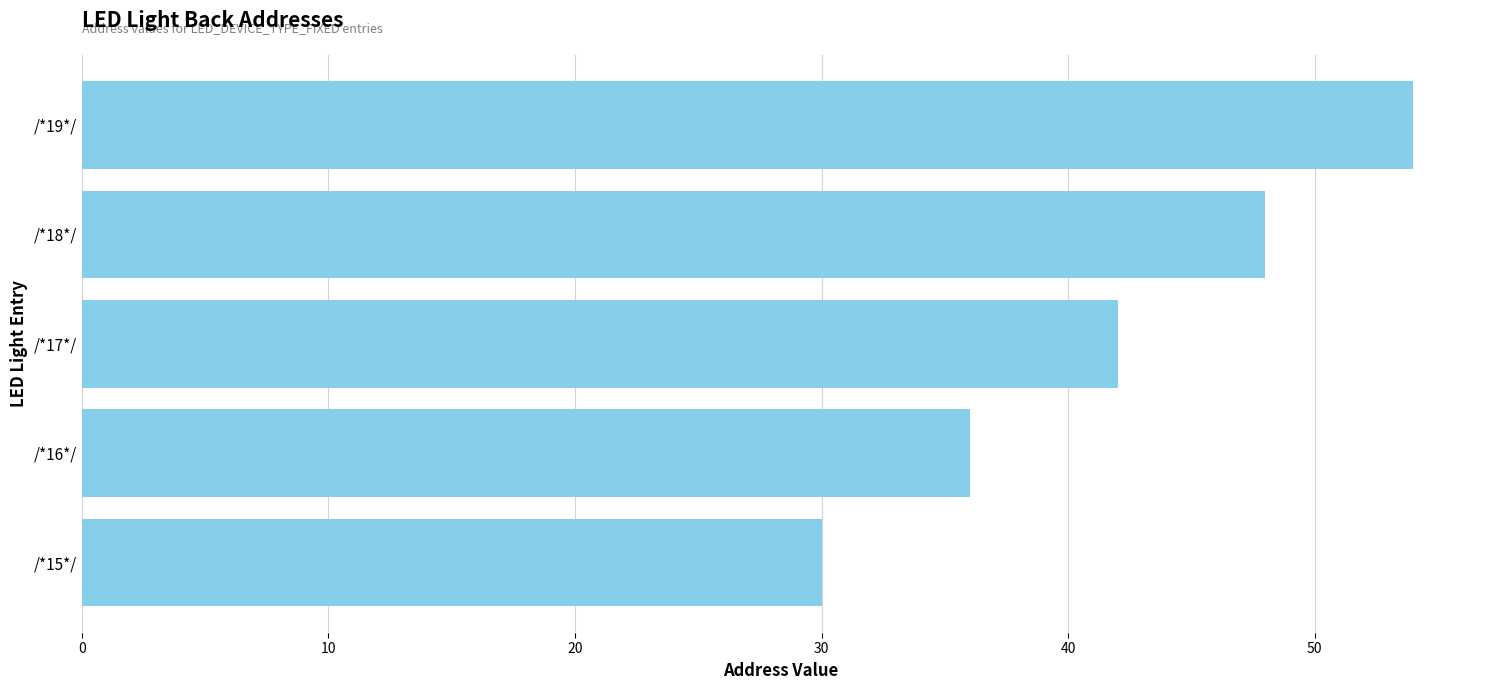

List the labels in order of value, largest first.

/*19*/, /*18*/, /*17*/, /*16*/, /*15*/